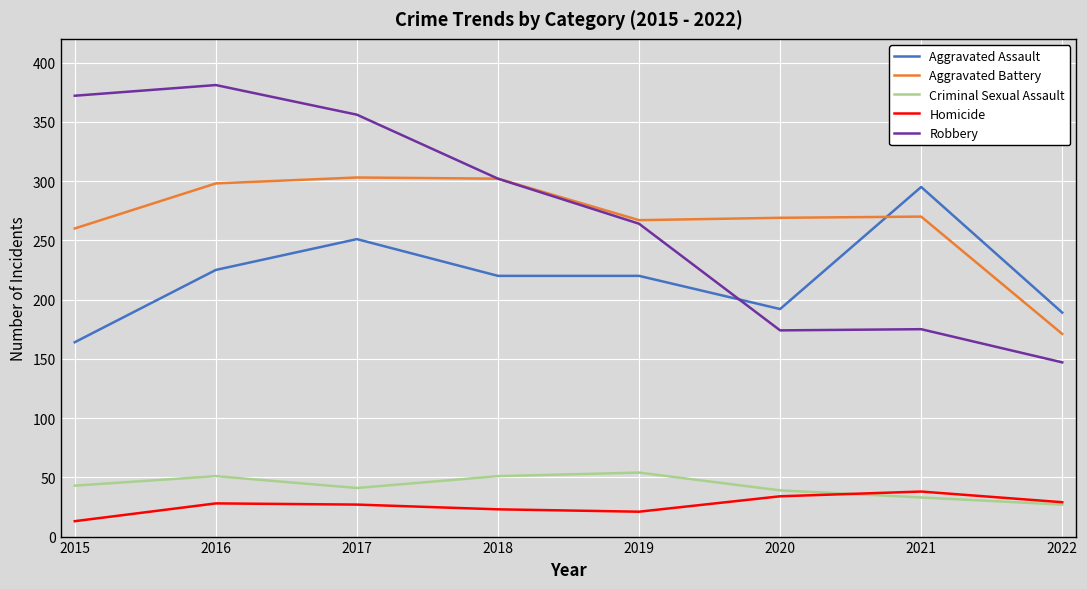

Which series has the largest total across all categories?

Robbery